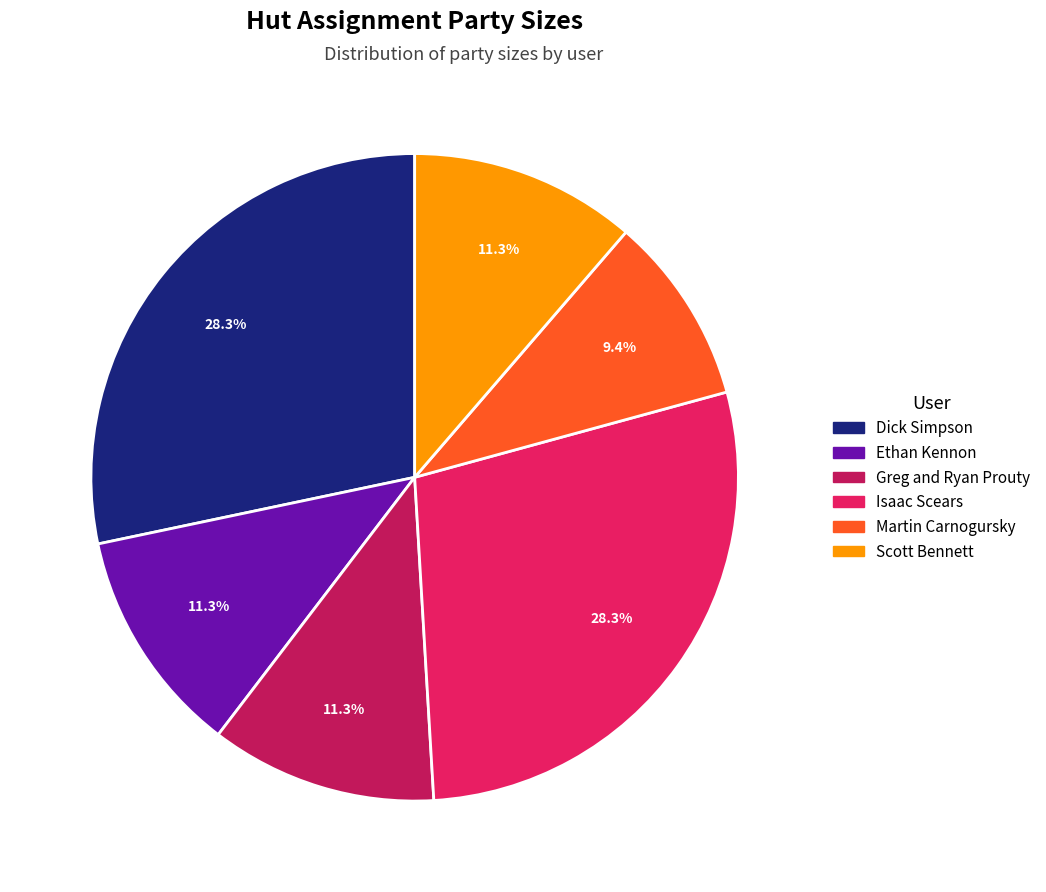

The Ethan Kennon slice represents 21% of the pie. True or false?

False